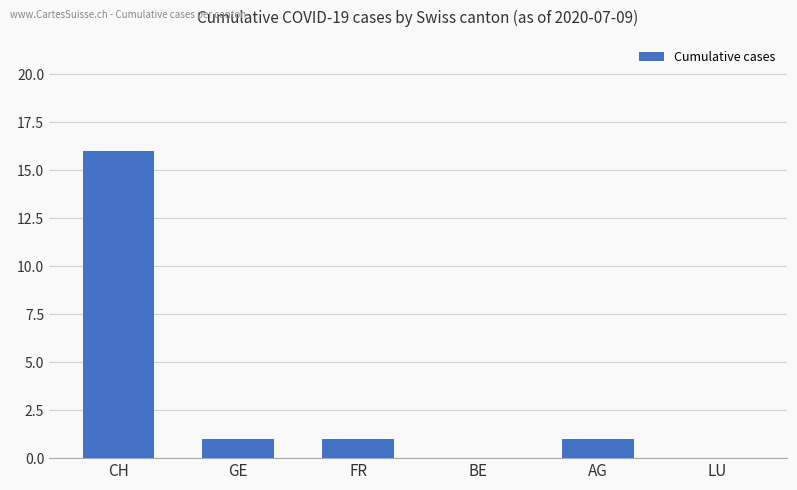

The chart shows a value of 0 at BE. True or false?

True